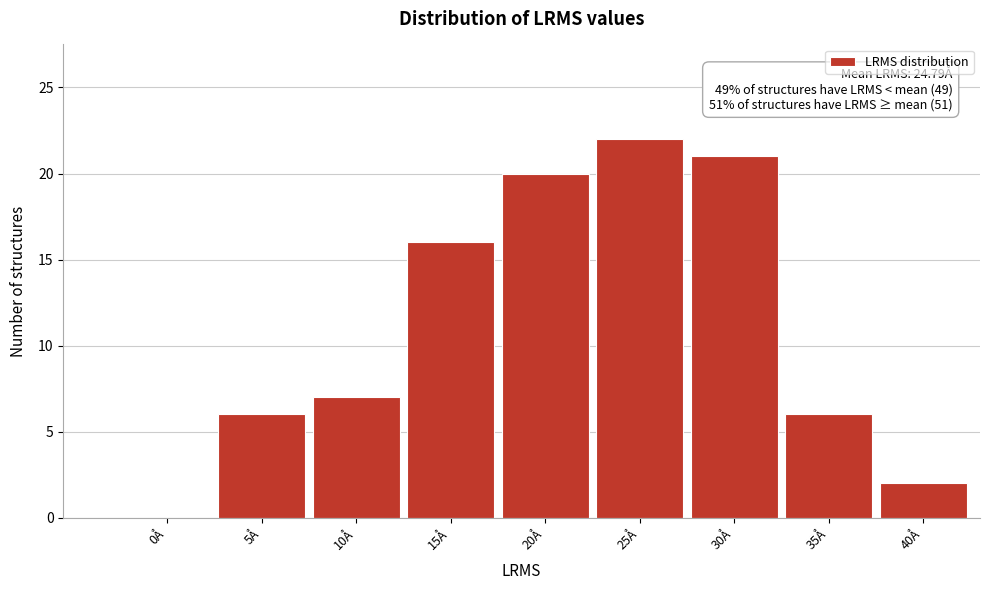

Reading left to right, extract all data points from this chart.

0Å=0	5Å=6	10Å=7	15Å=16	20Å=20	25Å=22	30Å=21	35Å=6	40Å=2